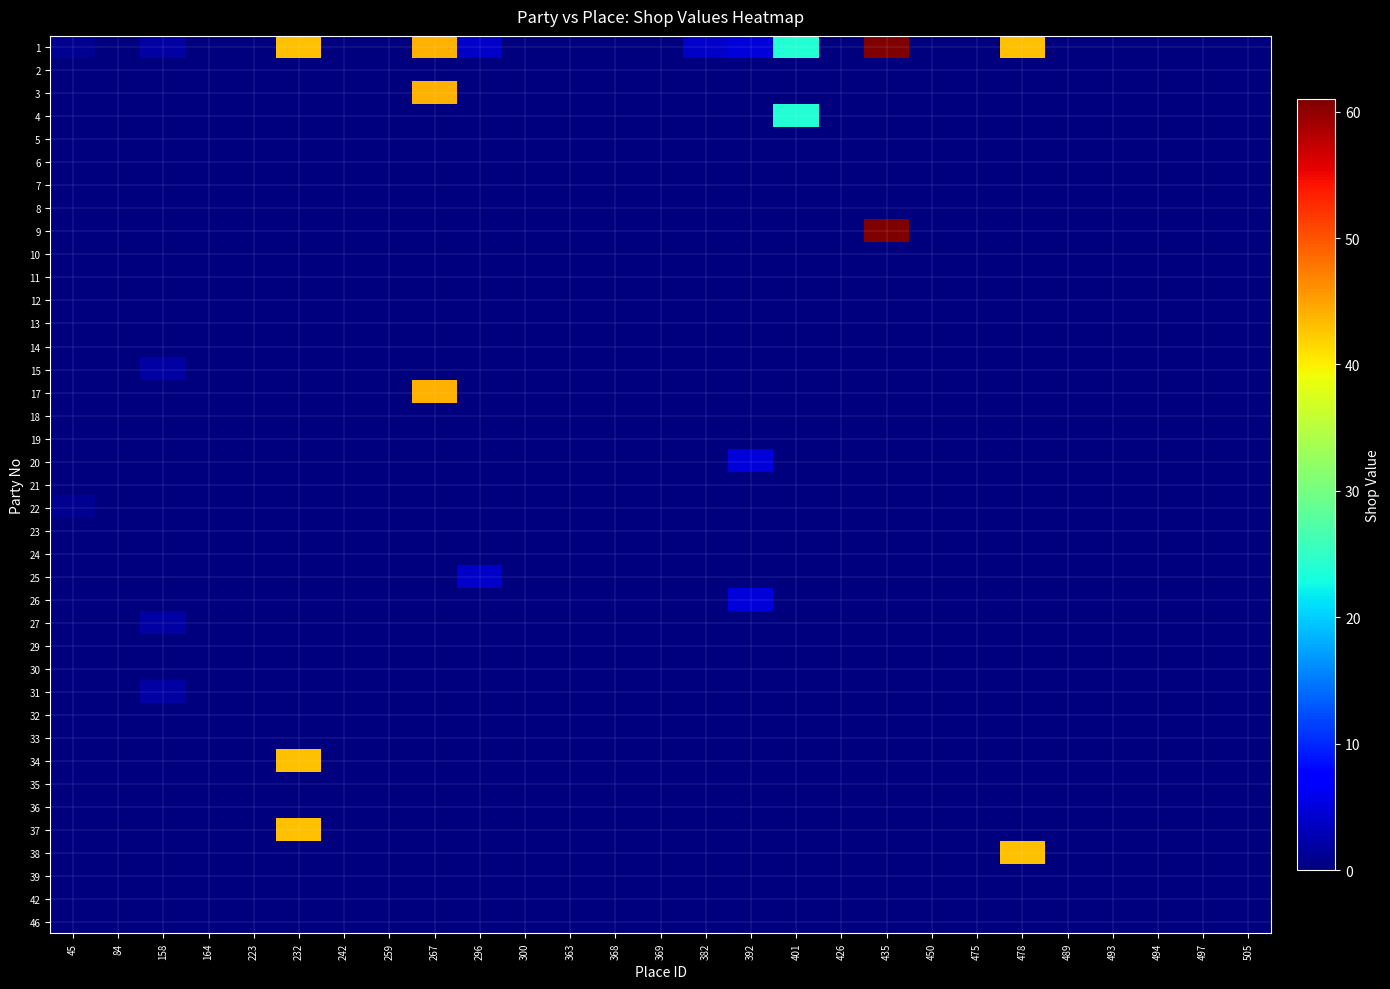

At how many categories does at least one series exceed 10?

5